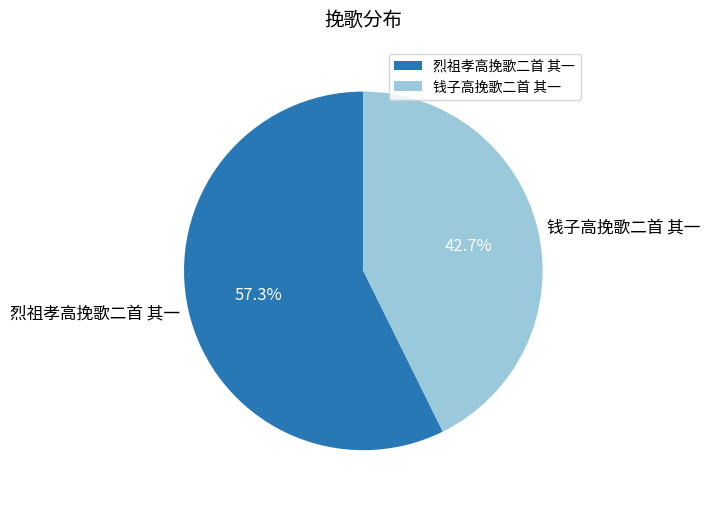

What is the smallest slice in the pie chart?

钱子高挽歌二首 其一